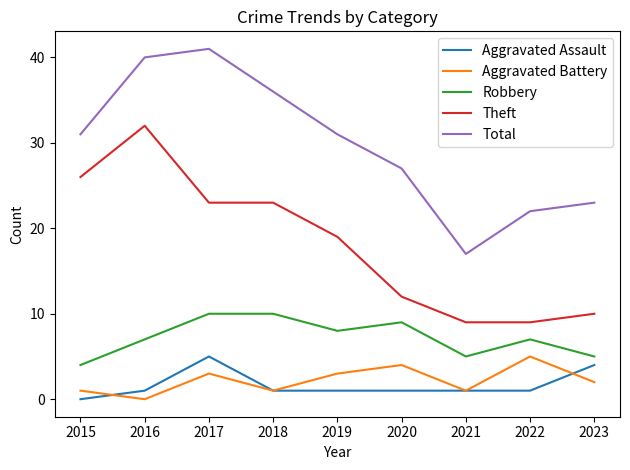

What is the greatest value displayed?

41